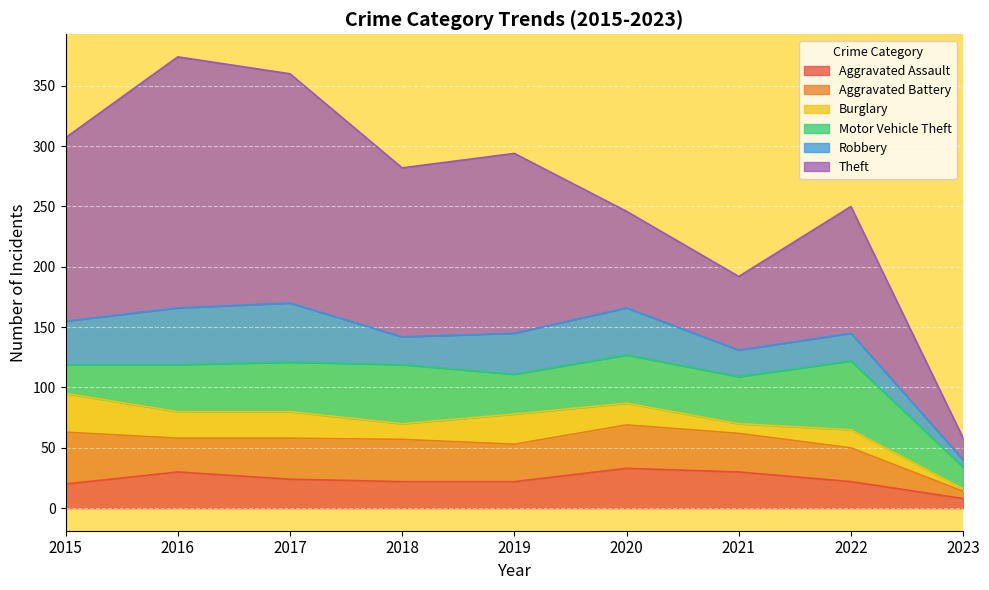

What are all the series names shown in the legend?

Aggravated Assault, Aggravated Battery, Burglary, Motor Vehicle Theft, Robbery, Theft